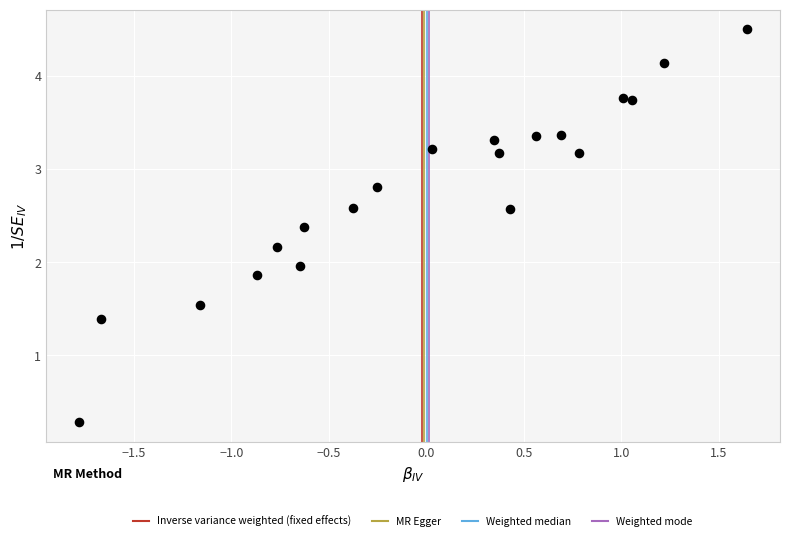

What is the range of X values (max minus min)?

3.4